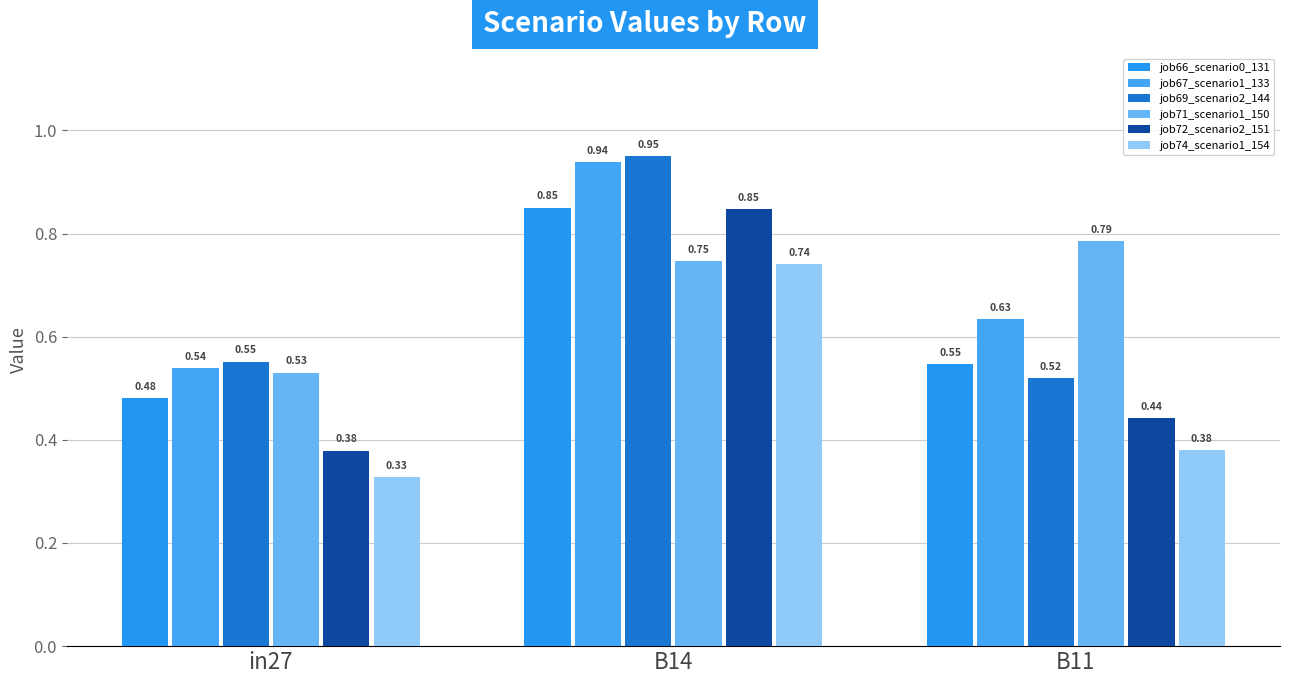

The job67_scenario1_133 series shows 0.2 at in27. True or false?

False